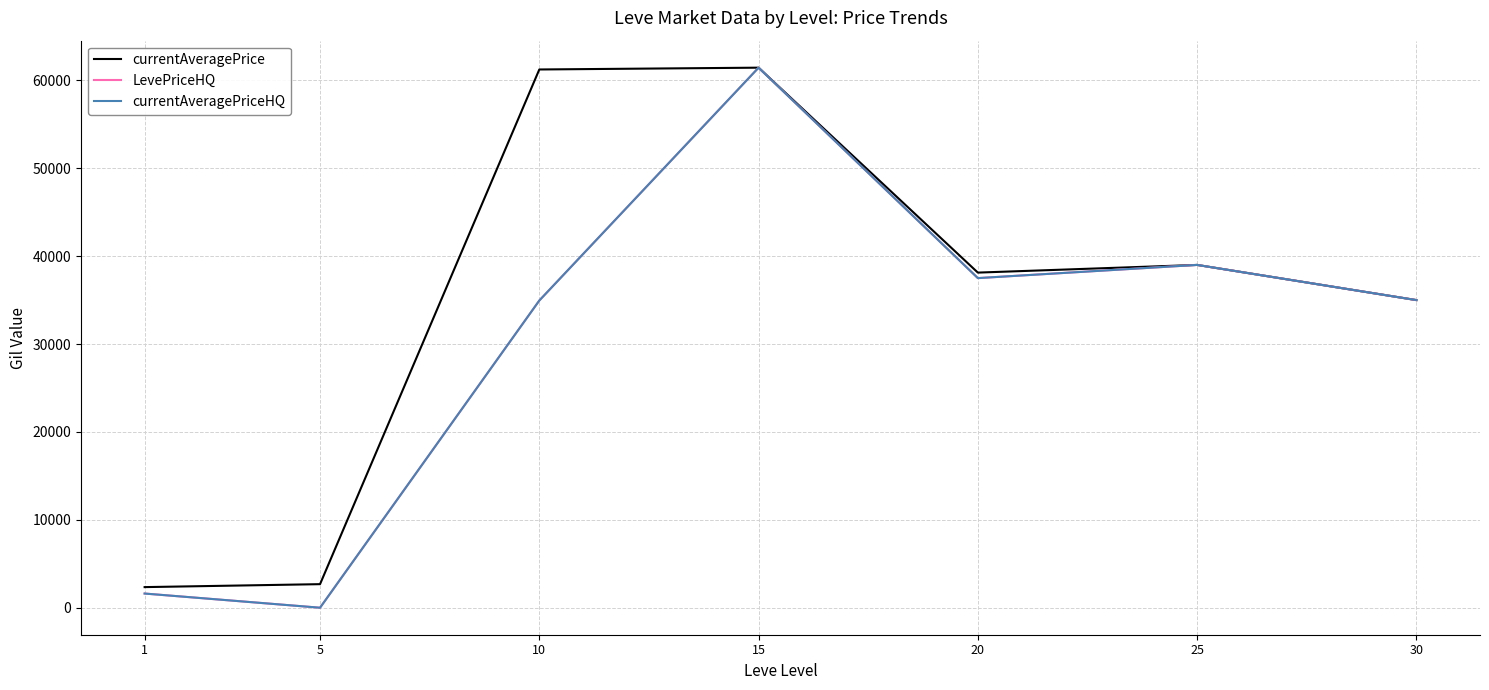

What is the approximate value of currentAveragePriceHQ at 10?

34950.0